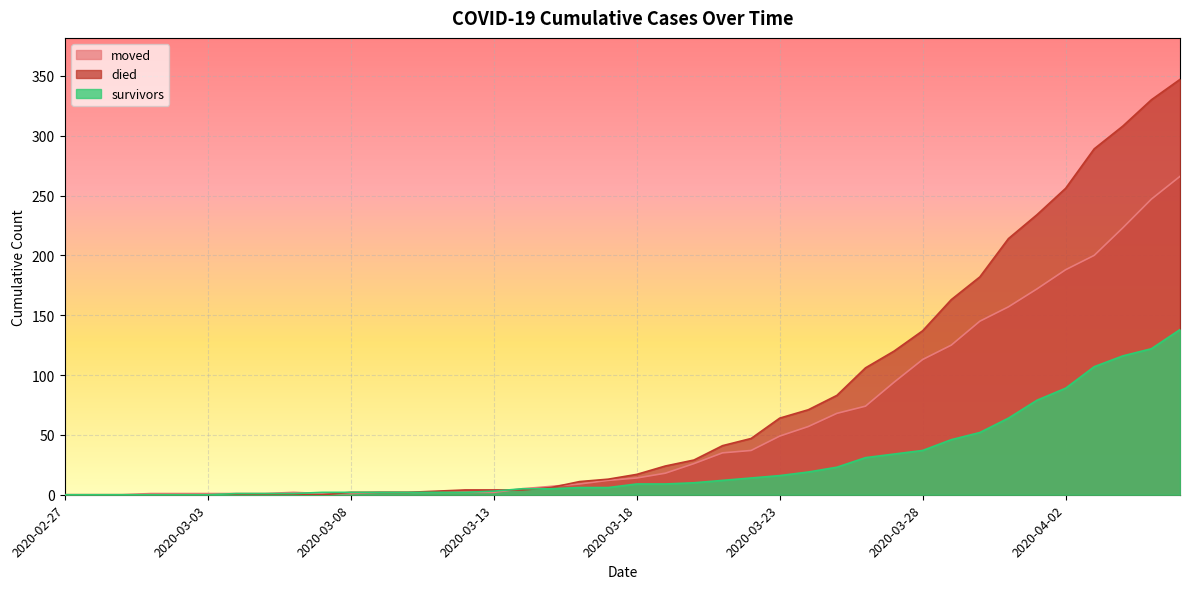

At how many categories does at least one series exceed 331?

1